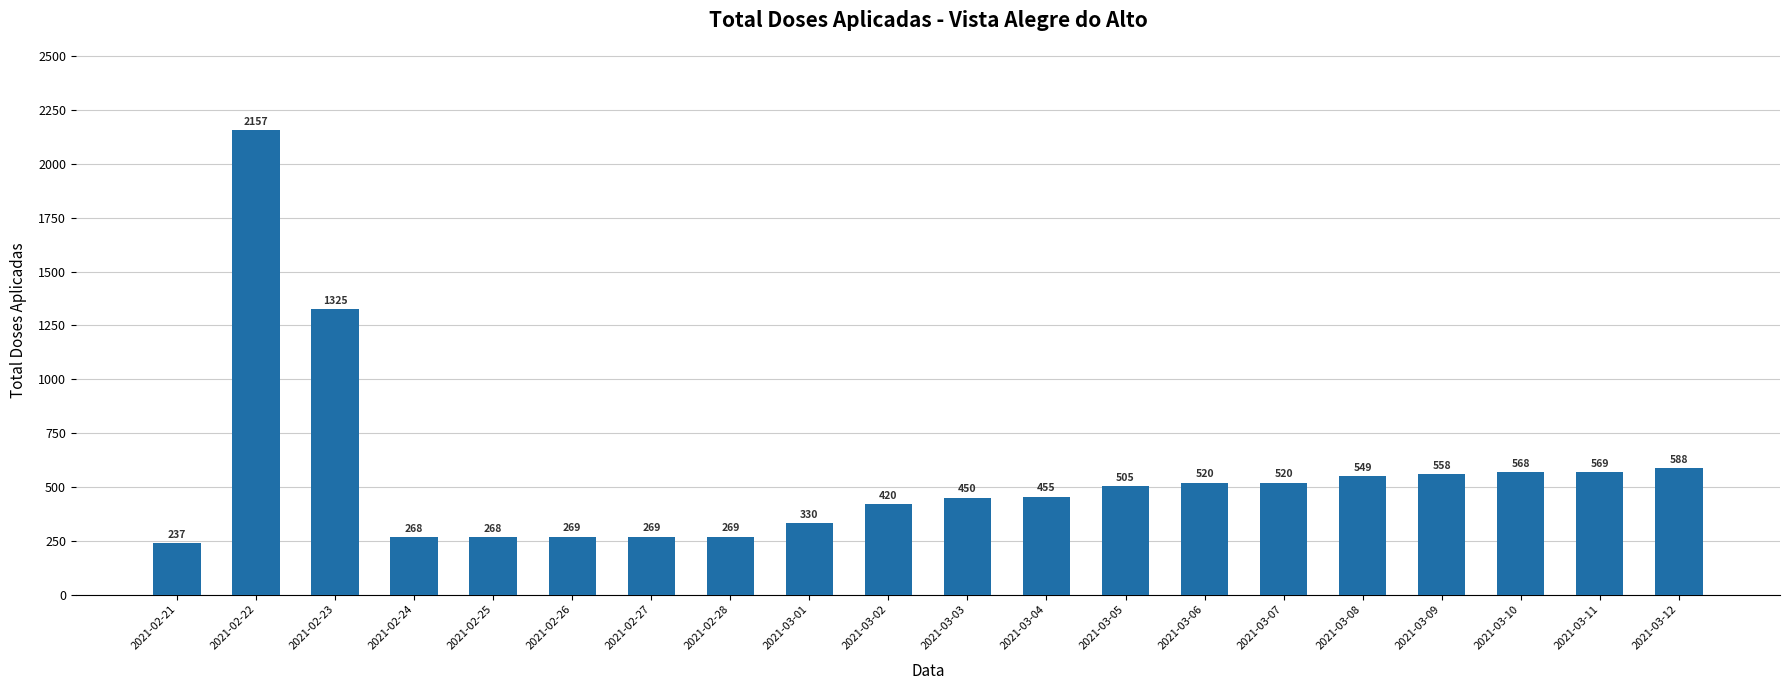

Approximately how many times larger is the value at 2021-02-24 compared to 2021-03-05?

0.5